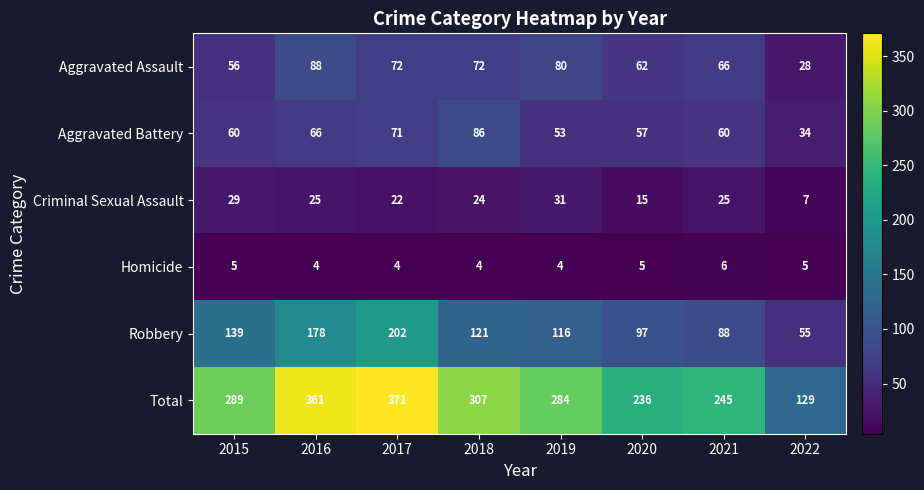

At which category is the sum across all series the highest?

2017